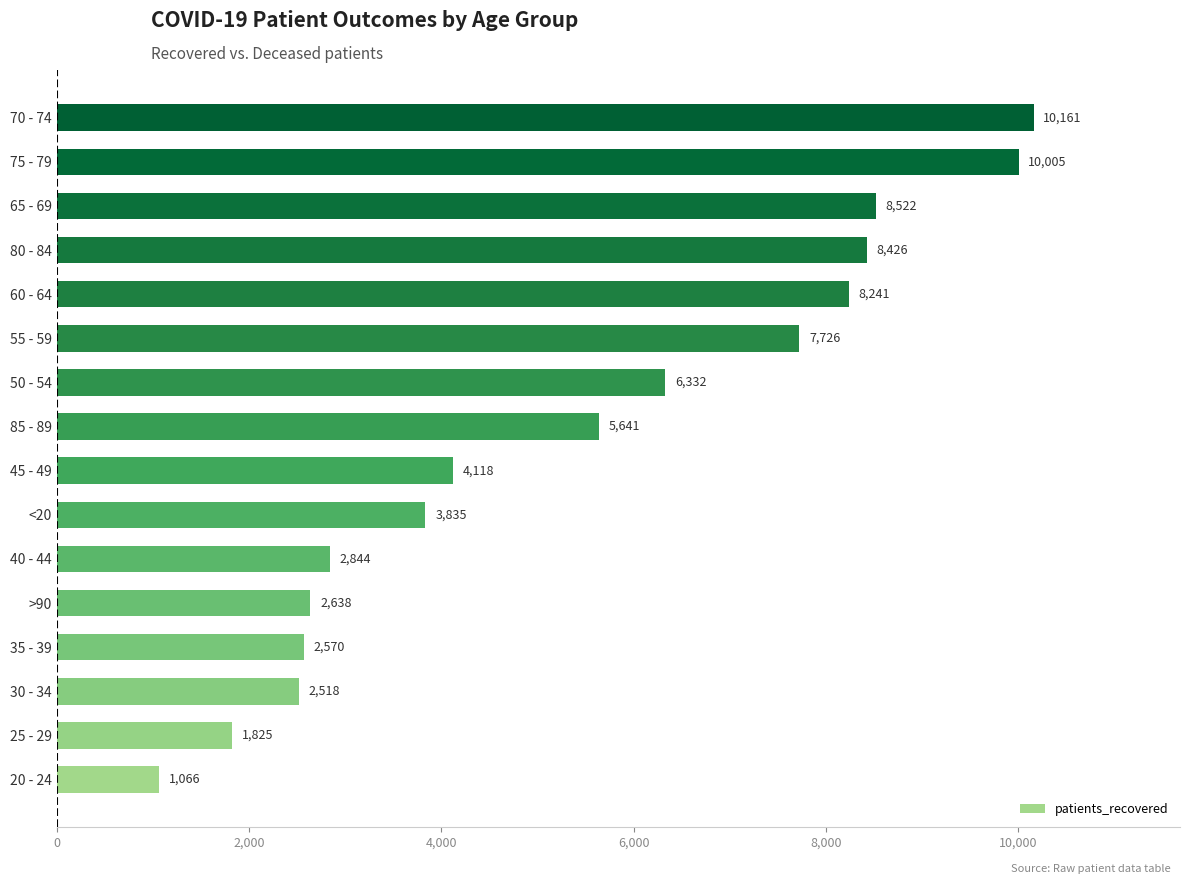

Which has a higher value, 25 - 29 or 85 - 89?

85 - 89